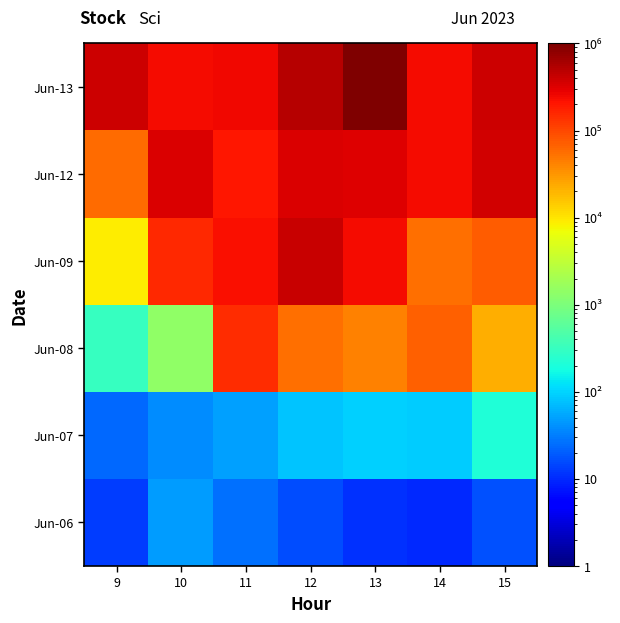

Reading left to right, extract all data points from this chart.

Jun-06: 9=13.0	10=46.9	11=25.8	12=16.4	13=11.1	14=10.0	15=16.9
Jun-07: 9=23.7	10=37.4	11=50.4	12=80.8	13=94.5	14=90.2	15=216.1
Jun-08: 9=315.1	10=1453.3	11=147937.0	12=56455.6	13=42999.8	14=67809.2	15=21885.4
Jun-09: 9=9034.2	10=159186.9	11=222552.0	12=410639.3	13=236982.1	14=56455.6	15=73349.1
Jun-12: 9=59490.1	10=333050.4	11=207908.1	12=333050.4	13=312770.6	14=233288.4	15=367882.6
Jun-13: 9=391740.8	10=243267.6	11=248414.6	12=508963.9	13=1000000.0	14=233288.4	15=391740.8